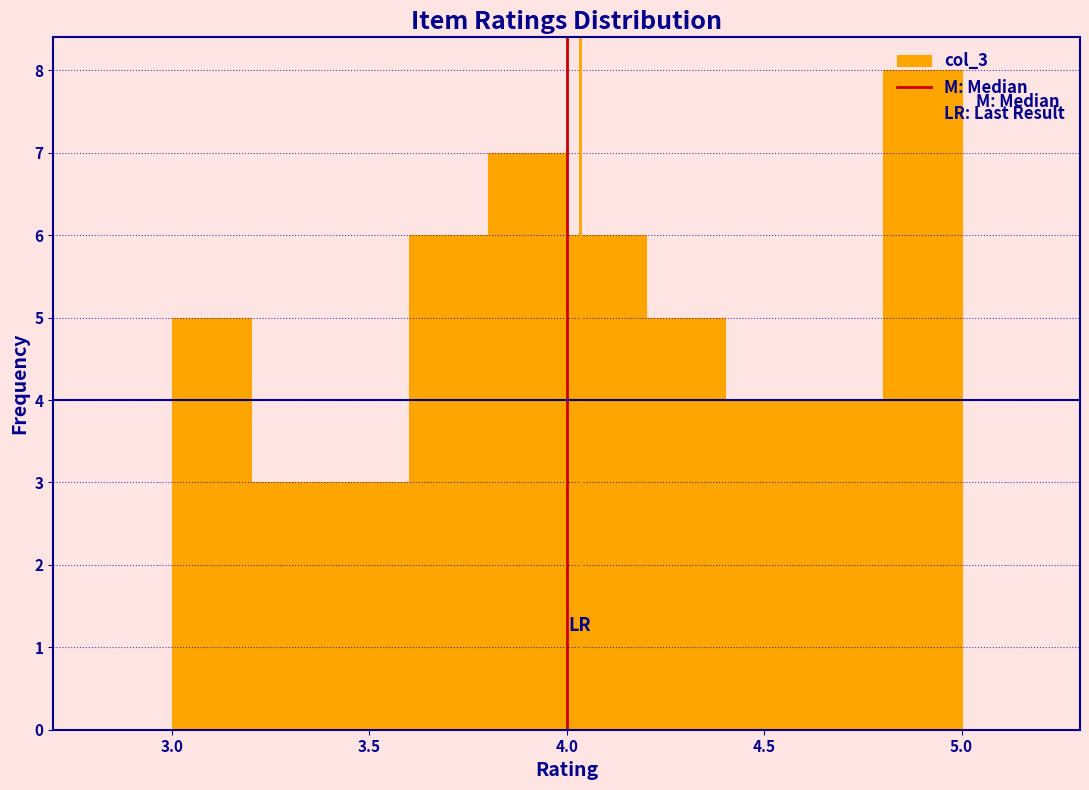

Reading left to right, transcribe this chart: for each bar, give the range it covers on the x-axis and its height. The values are not printed on the chart, so give them approximately, as read against the axis.

3.0 to 3.2: 5
3.2 to 3.4: 3
3.4 to 3.6: 3
3.6 to 3.8: 6
3.8 to 4.0: 7
4.0 to 4.2: 6
4.2 to 4.4: 5
4.4 to 4.6: 4
4.6 to 4.8: 4
4.8 to 5.0: 8